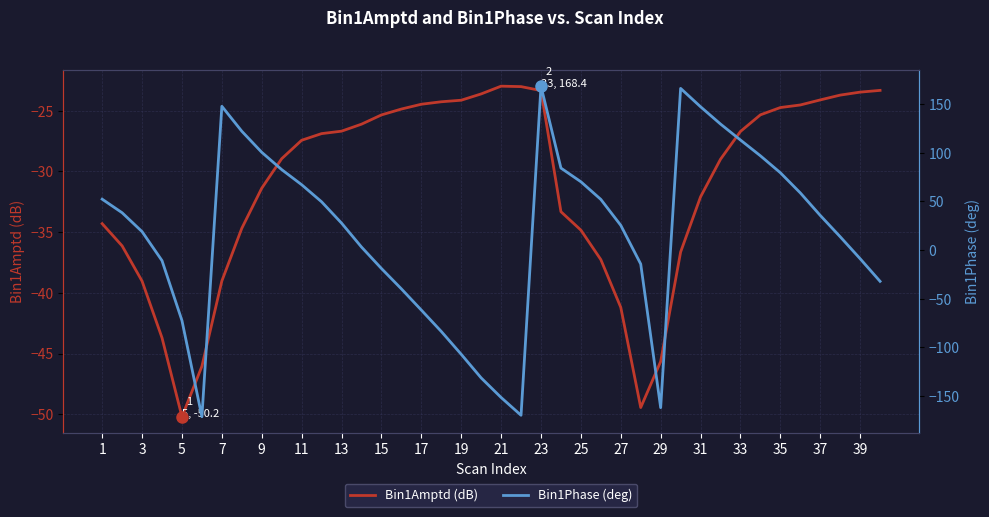

The Bin1Amptd (dB) series shows -24.5 at 17. True or false?

True